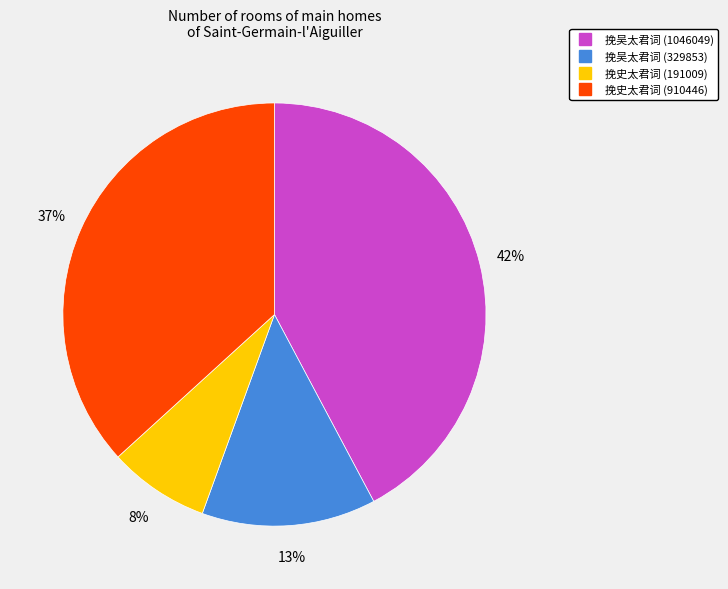

Rank the categories by value from highest to lowest.

挽吴太君词 (1046049), 挽史太君词 (910446), 挽吴太君词 (329853), 挽史太君词 (191009)